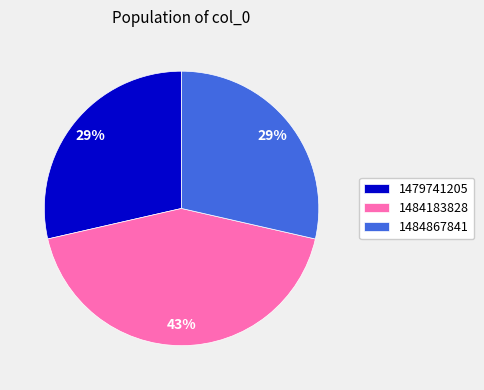

Is it true that 1484183828 is 43% of the pie?

True